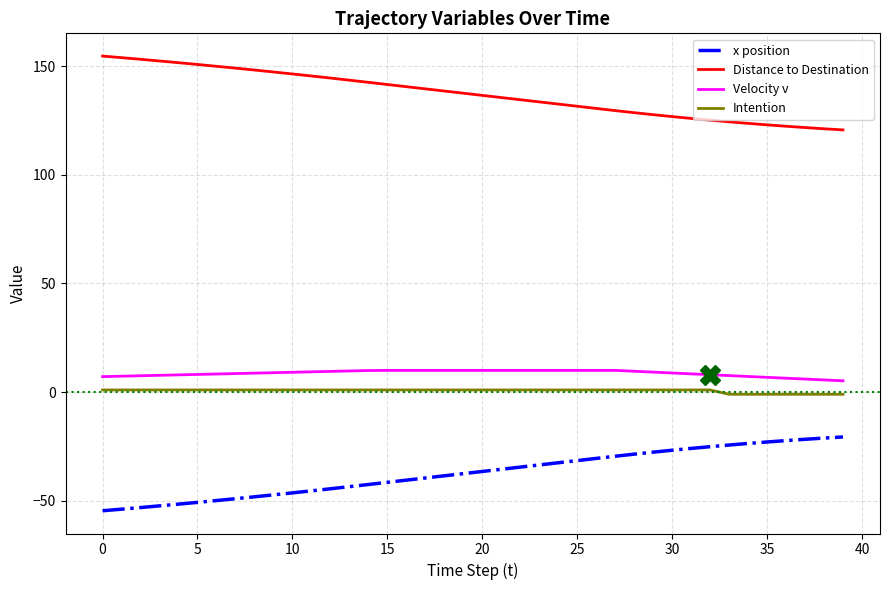

Which series has the largest total across all categories?

Distance to Destination